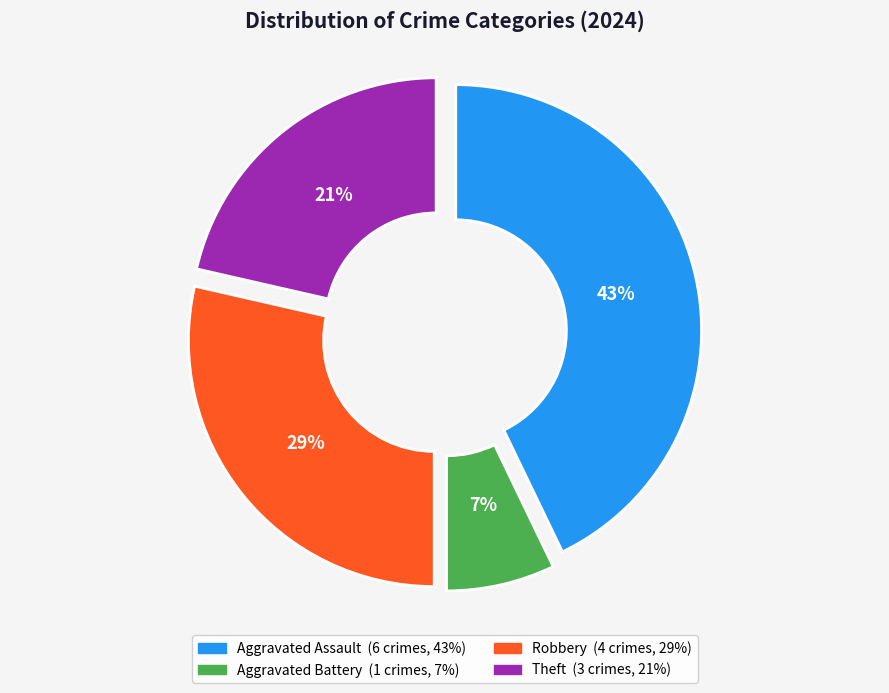

The Aggravated Assault slice represents 43% of the pie. True or false?

True